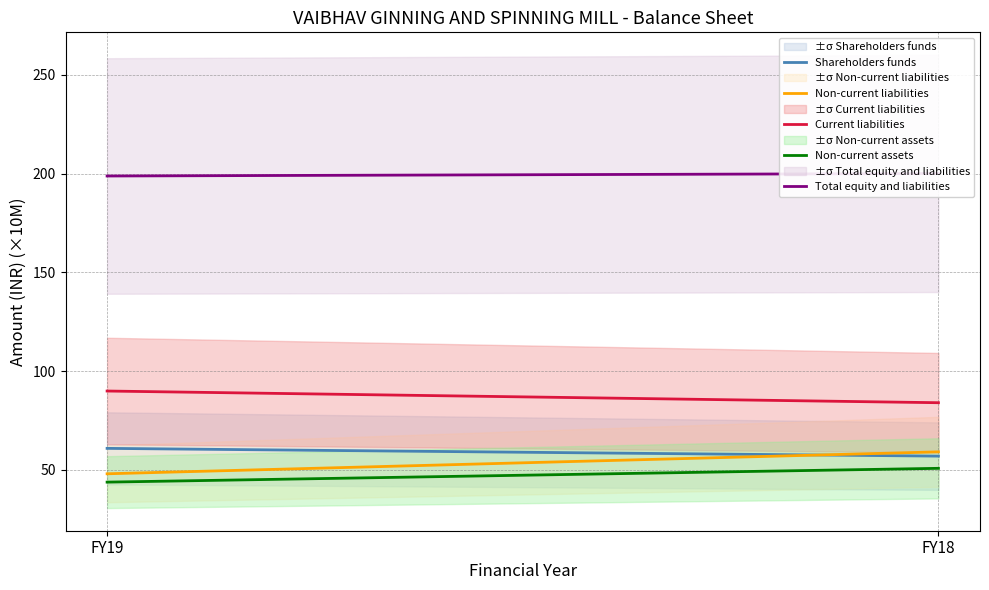

The Shareholders funds series shows 106.6 at FY19. True or false?

False